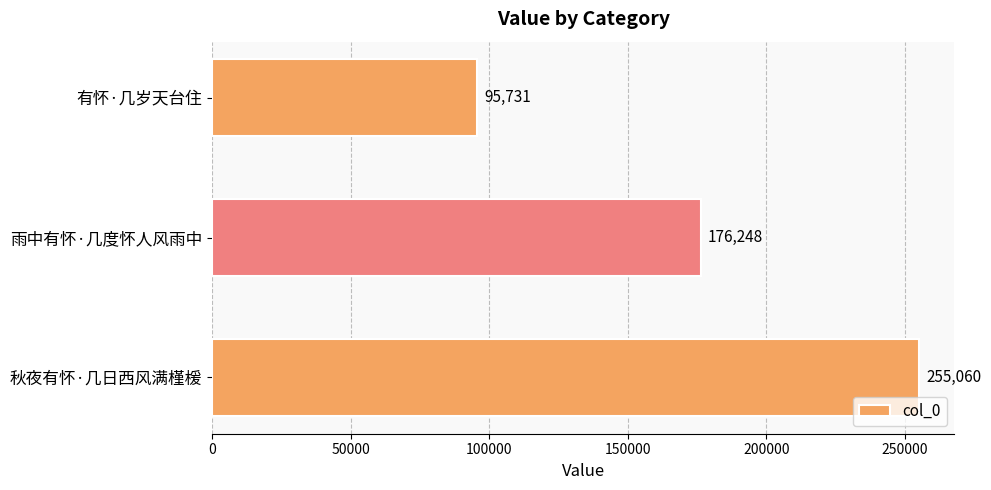

Rank the categories by value from highest to lowest.

秋夜有怀·几日西风满槿楥, 雨中有怀·几度怀人风雨中, 有怀·几岁天台住